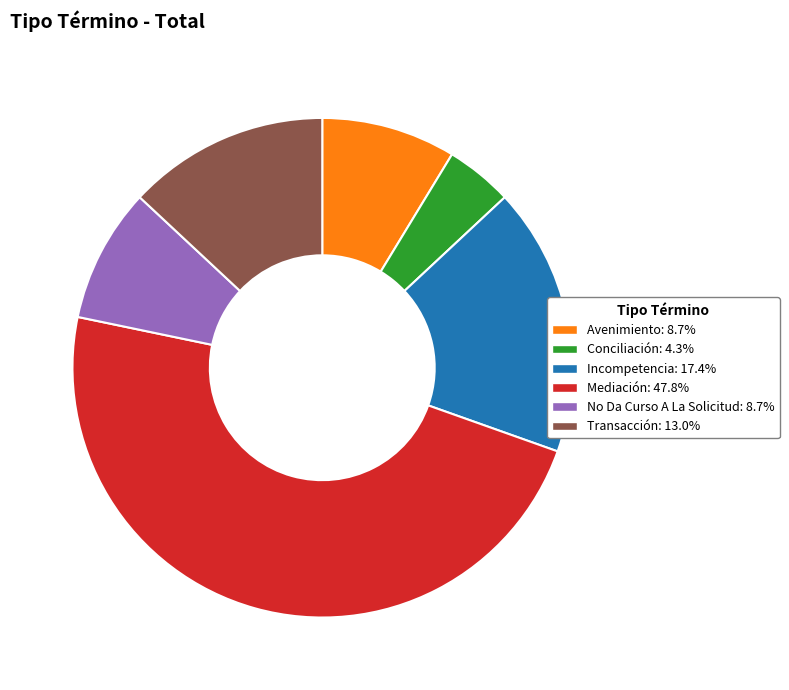

What is the largest slice in the pie chart?

Mediación